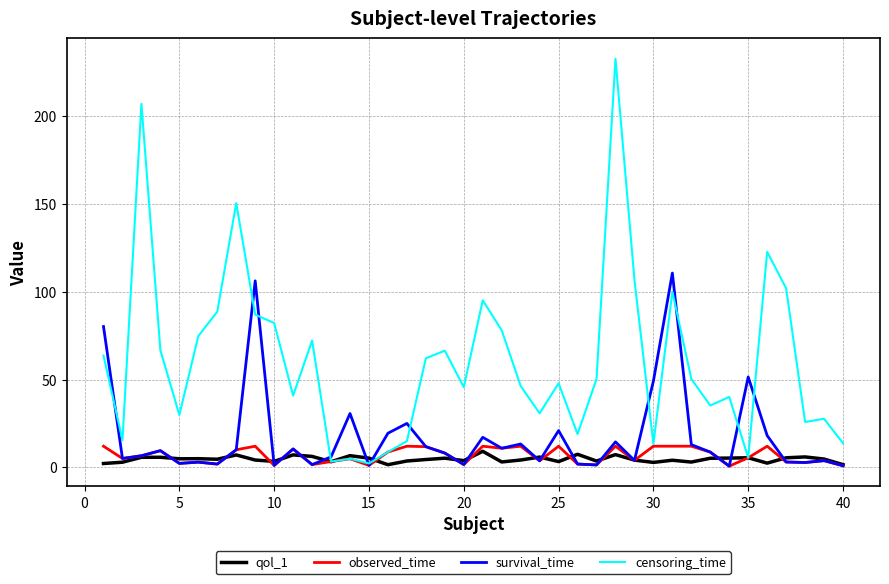

What is the average value of the survival_time series?

17.2